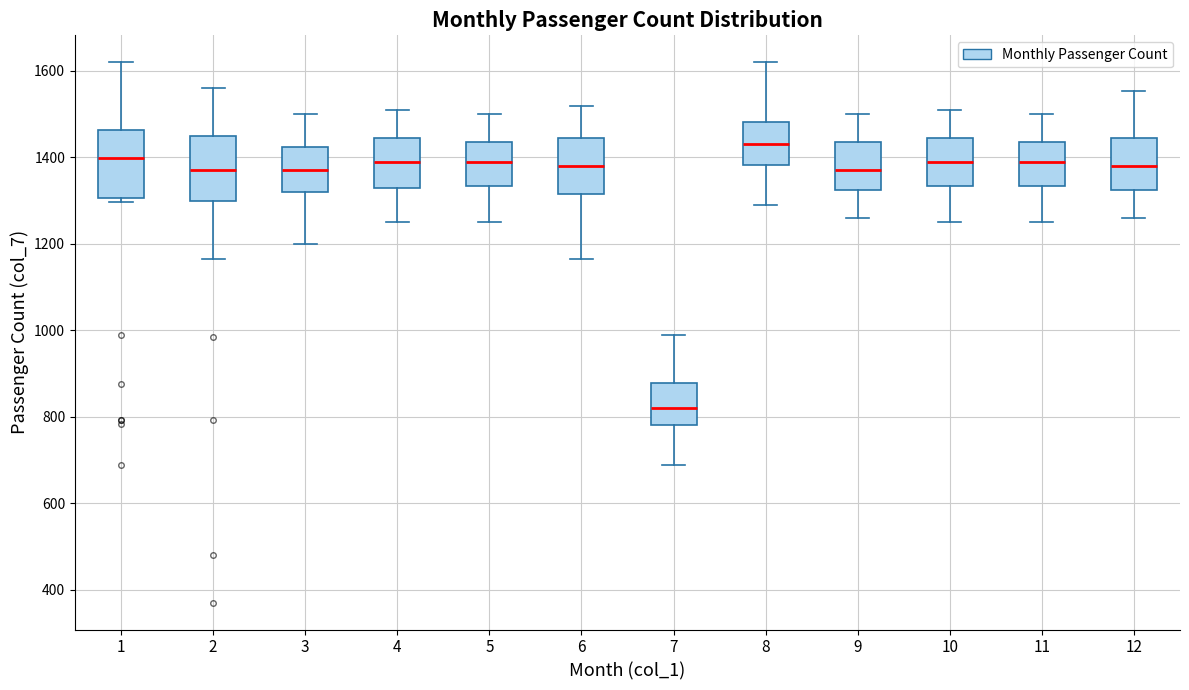

Reading left to right, read every box against the y-axis: the position of its median line, the range the box covers, and the ends of its whiskers. The values are not printed on the chart, so give them approximately, as read against the axis.

1: median 1400, box 1300 to 1460, whiskers 1300 (just below the box's lower edge) to 1620
2: median 1380, box 1300 to 1460, whiskers 1160 to 1560
3: median 1380, box 1320 to 1420, whiskers 1200 to 1500
4: median 1400, box 1340 to 1440, whiskers 1260 to 1520
5: median 1400, box 1340 to 1440, whiskers 1260 to 1500
6: median 1380, box 1320 to 1440, whiskers 1160 to 1520
7: median 820, box 780 to 880, whiskers 680 to 1000
8: median 1440, box 1380 to 1480, whiskers 1300 to 1620
9: median 1380, box 1320 to 1440, whiskers 1260 to 1500
10: median 1400, box 1340 to 1440, whiskers 1260 to 1520
11: median 1400, box 1340 to 1440, whiskers 1260 to 1500
12: median 1380, box 1320 to 1440, whiskers 1260 to 1560